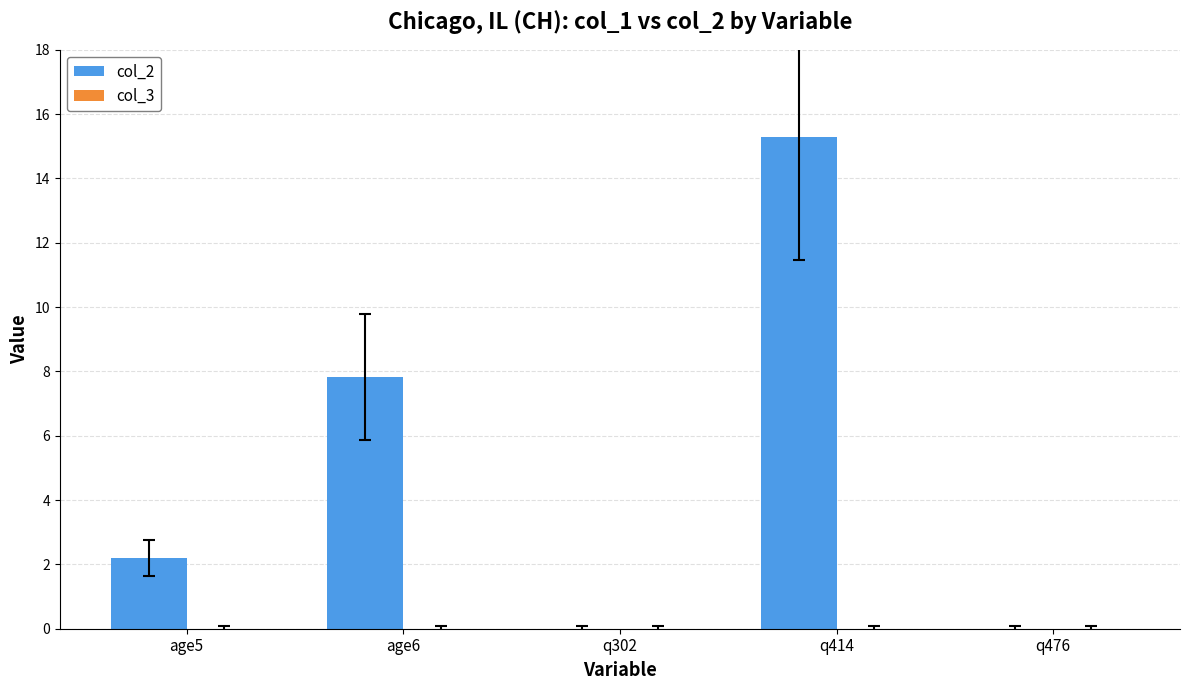

Is it true that the value at q302 is -10.7?

False